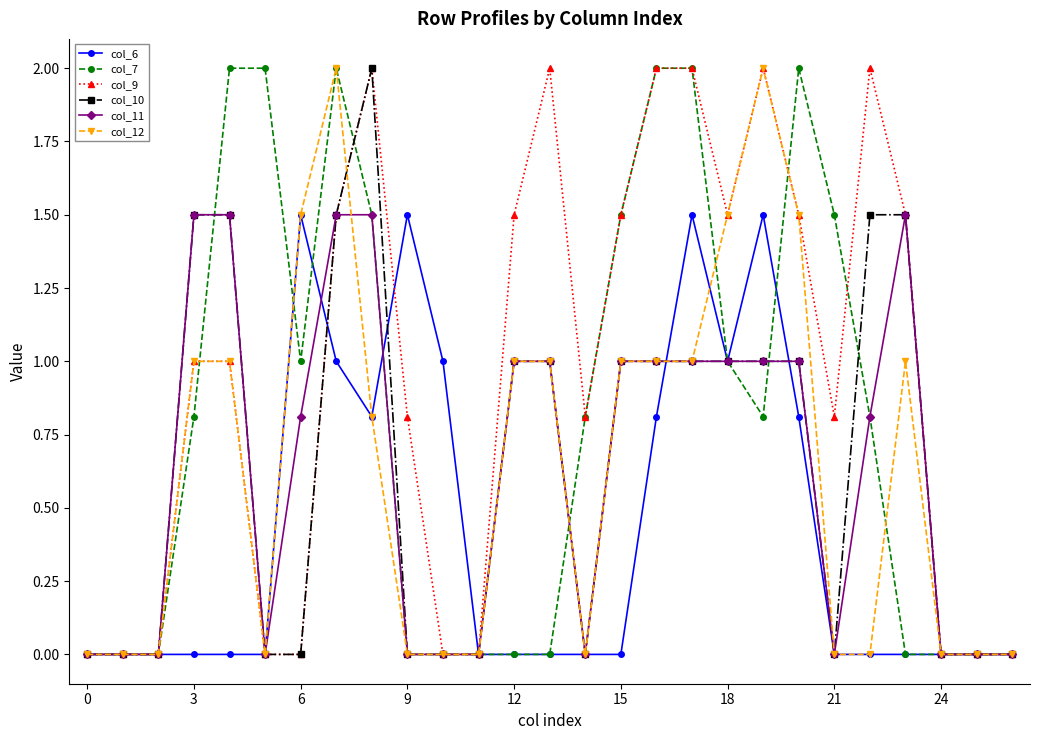

True or false: col_12 has more than 0 interior local peaks.

True